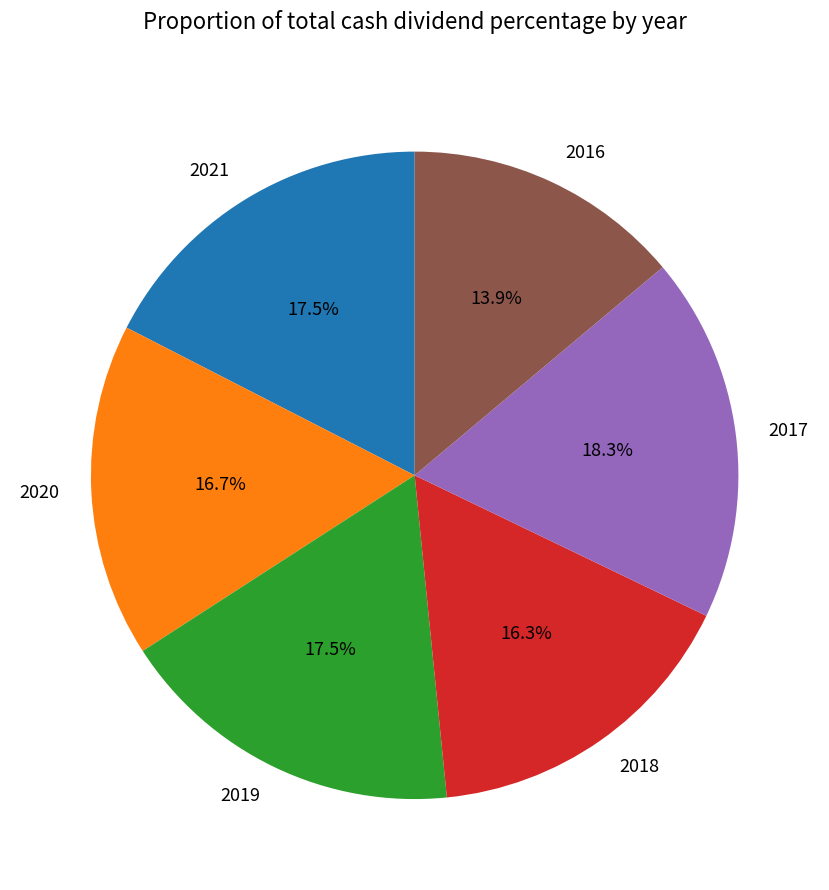

Is there a majority slice in this chart?

No